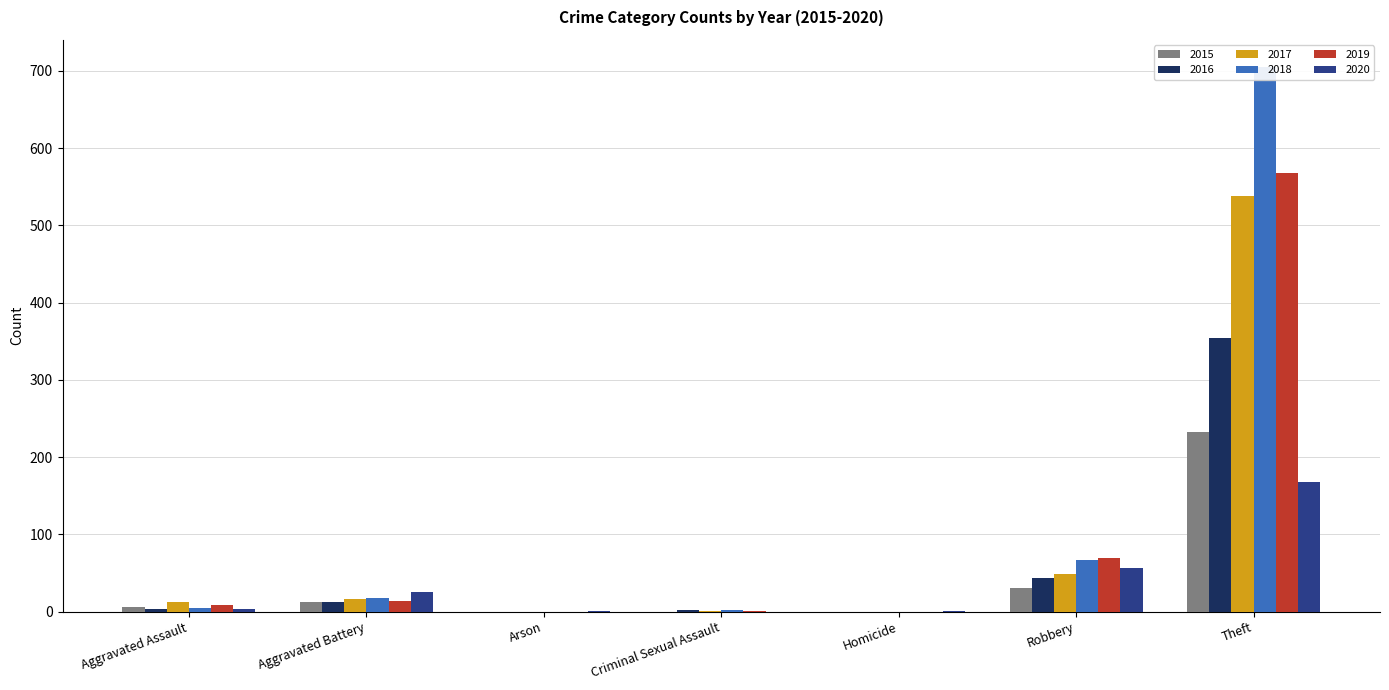

How many groups of bars are there?

7